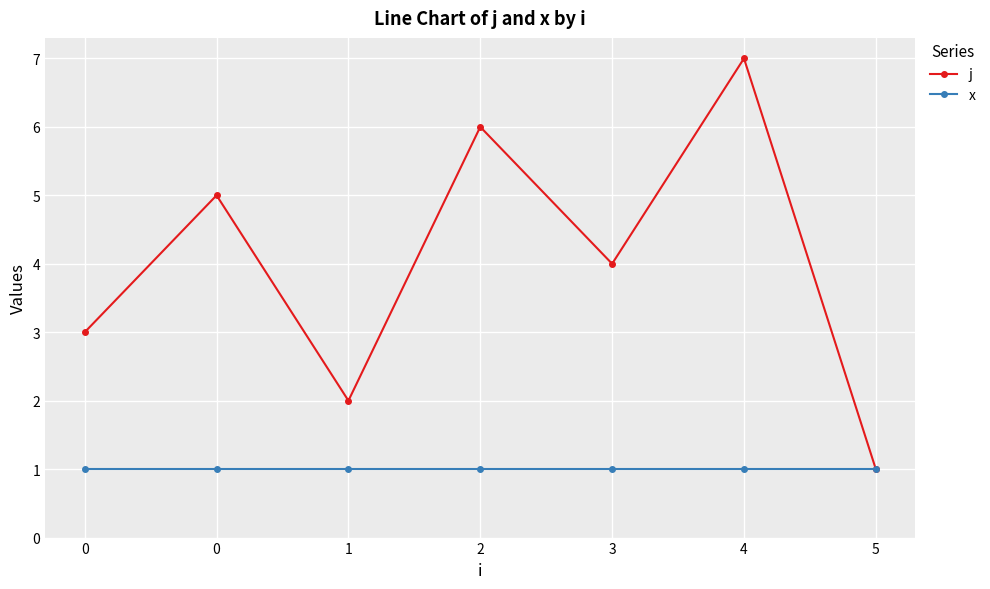

Is this an area chart (filled region under the line)?

No